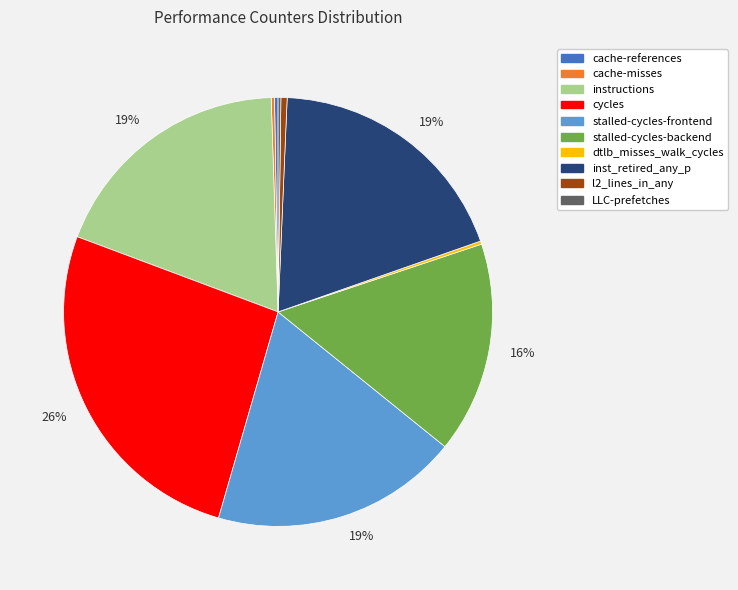

Does any single category account for the majority?

No